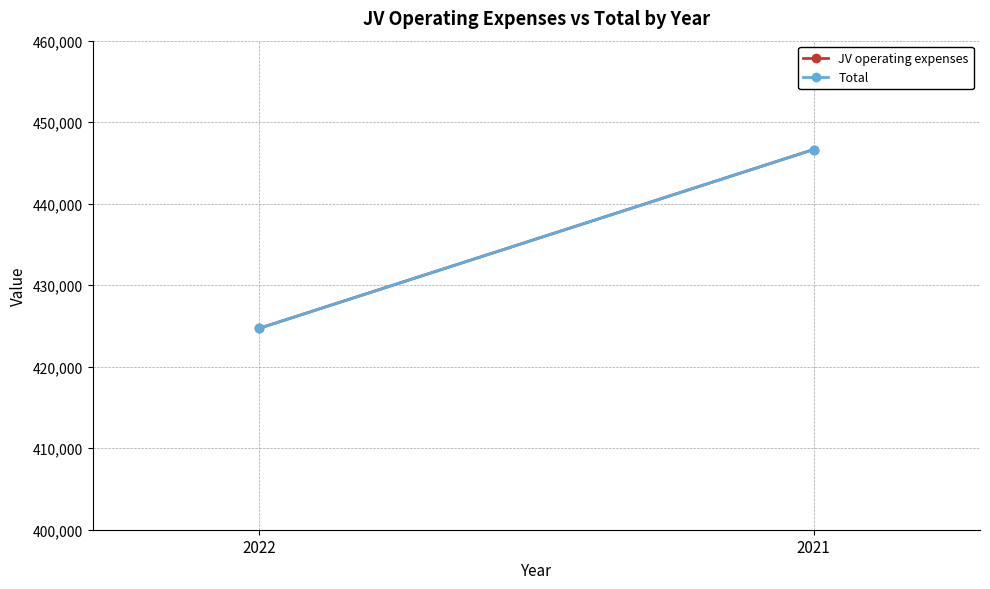

Which category has the highest value across all series?

2021